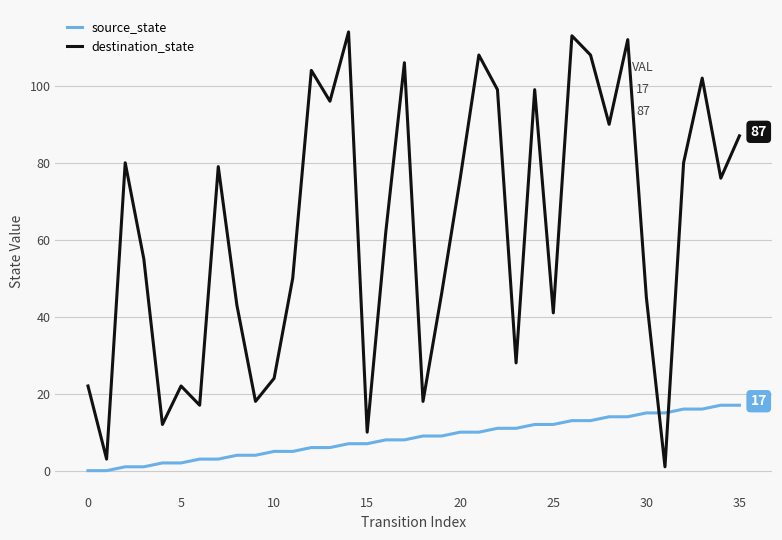

Which series has the largest total across all categories?

destination_state